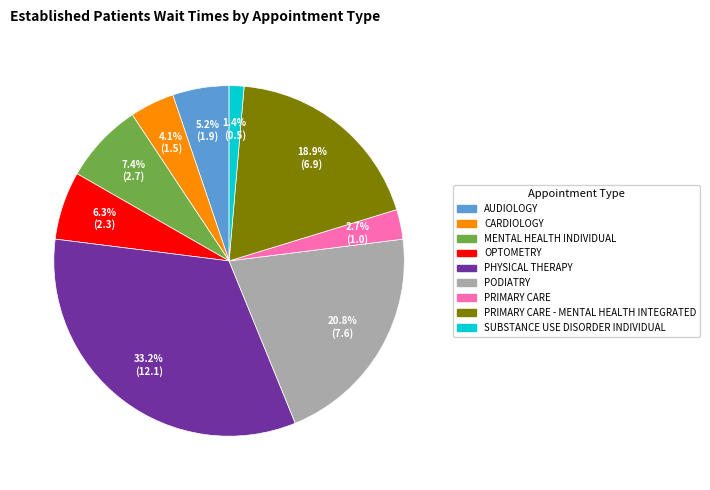

Is there any slice that represents more than half of the pie?

No